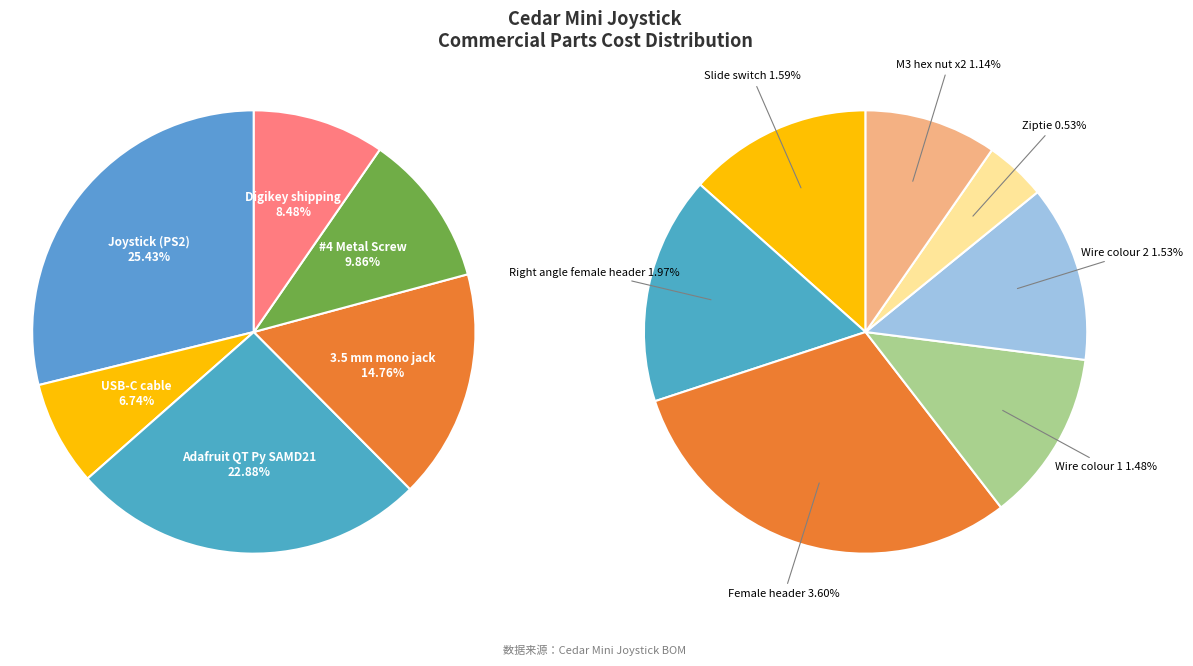

Rank the categories by value from highest to lowest.

Joystick (PS2), Adafruit QT Py SAMD21, 3.5 mm mono jack, #4 Metal Screw, Digikey shipping, USB-C cable, Female header, Right angle female header, Slide switch, Wire colour 2, Wire colour 1, M3 hex nut x2, Ziptie